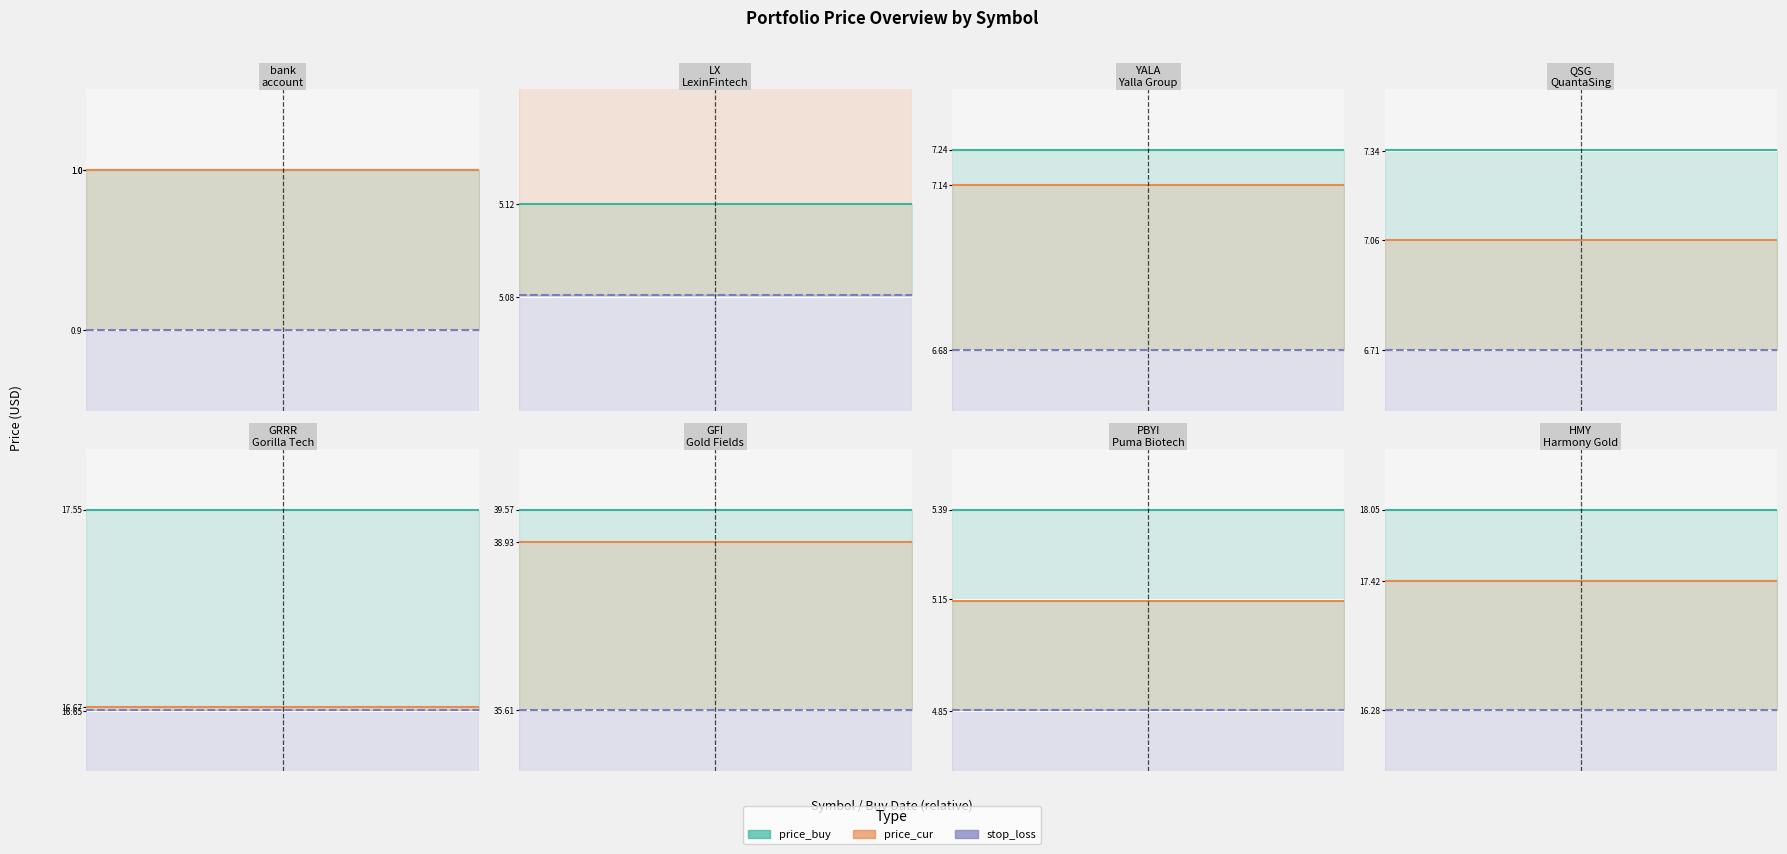

What is the sum of the price_buy values at bank and QSG?

8.3